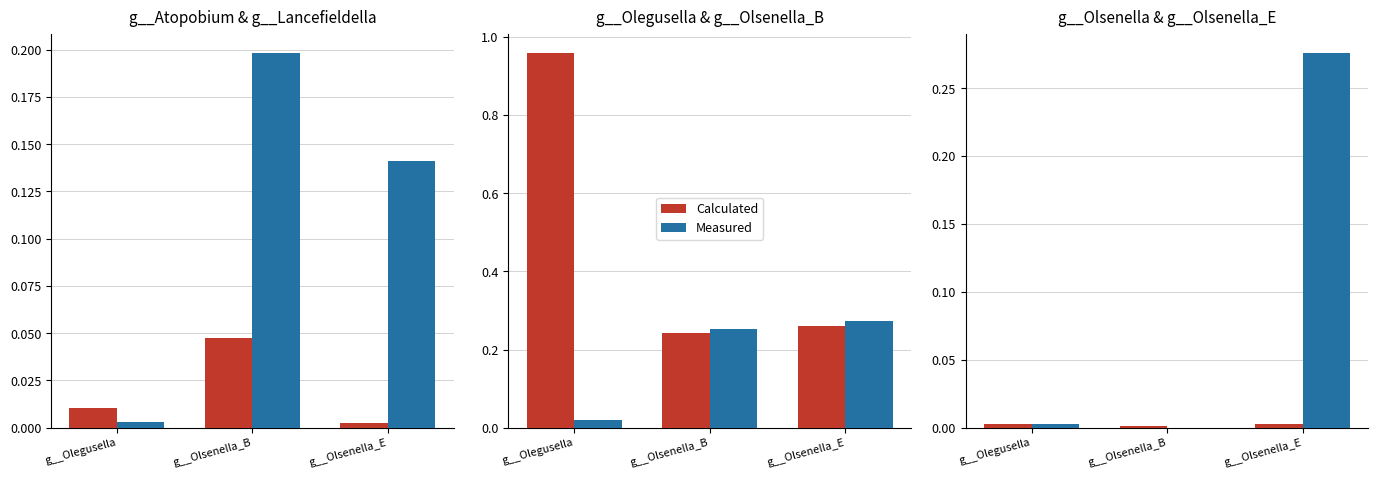

At which category is the sum across all series the highest?

g__Olsenella_E